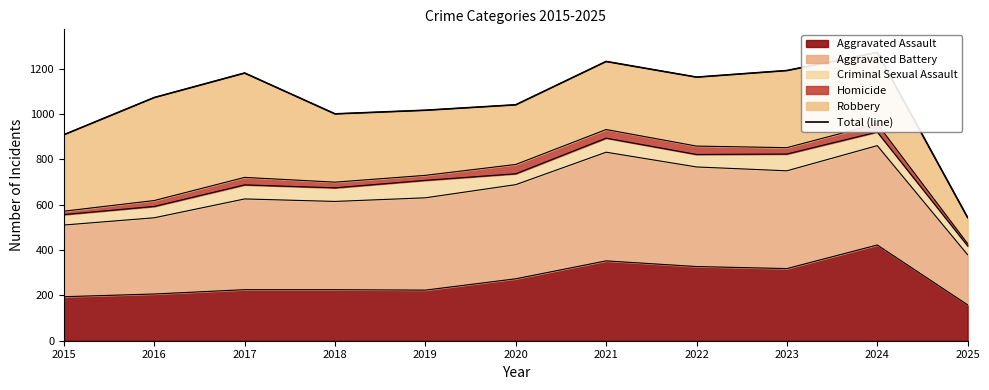

What is the approximate value at 2023, to the nearest 100?

1200